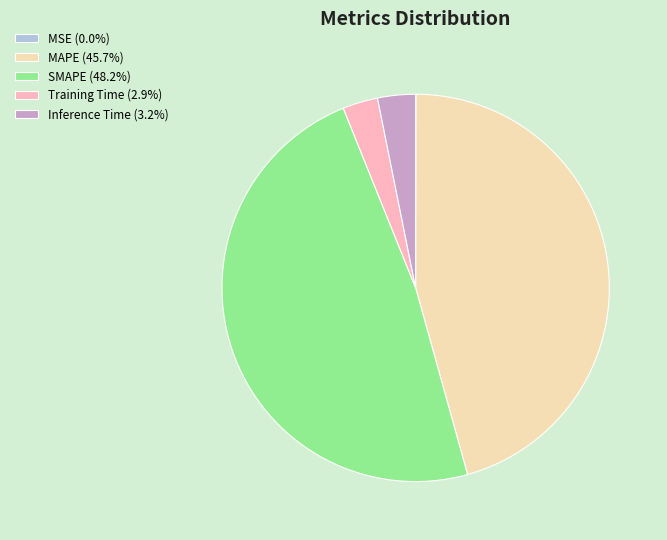

What is the ratio of the value at MAPE (45.7%) to the value at SMAPE (48.2%)?

0.9